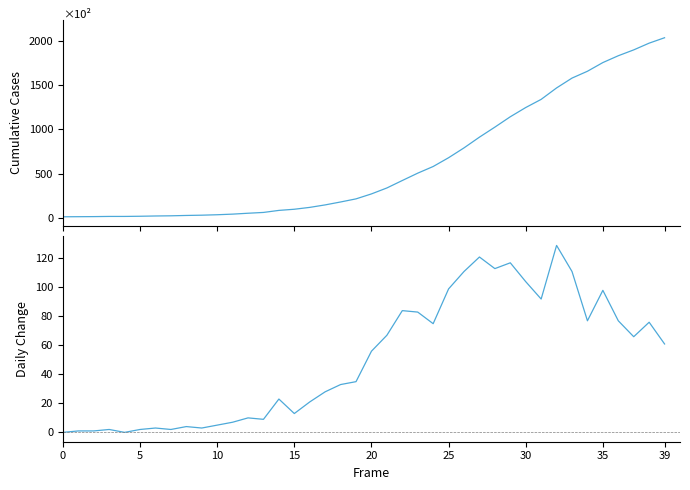

True or false: Daily Change and value cross at least once.

False